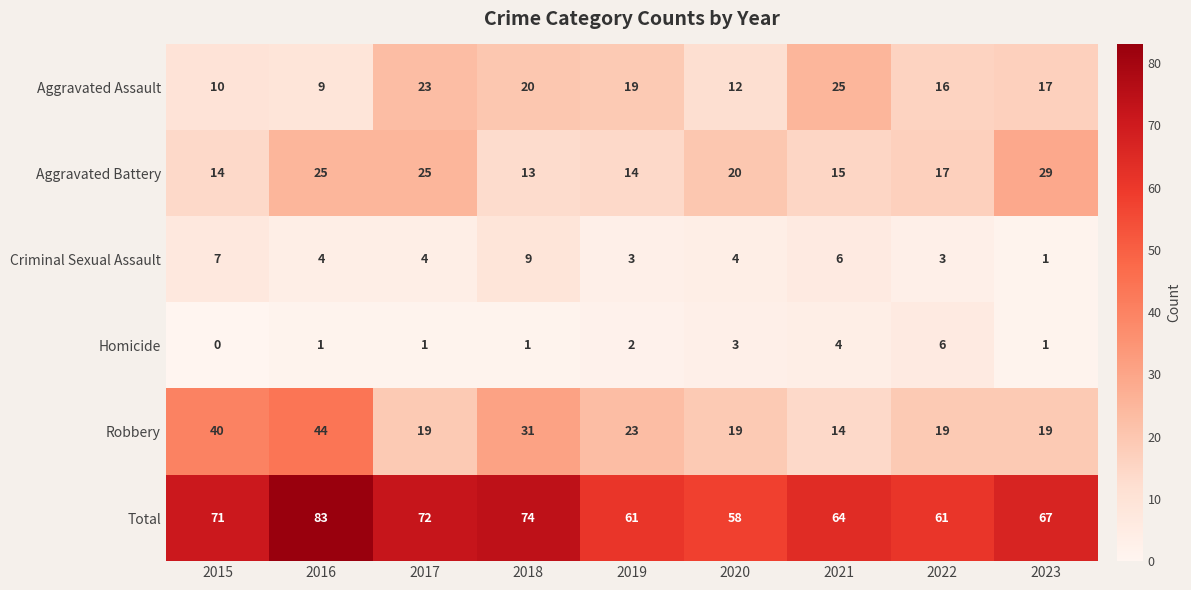

True or false: Homicide has a value of 1 at 2016.

True